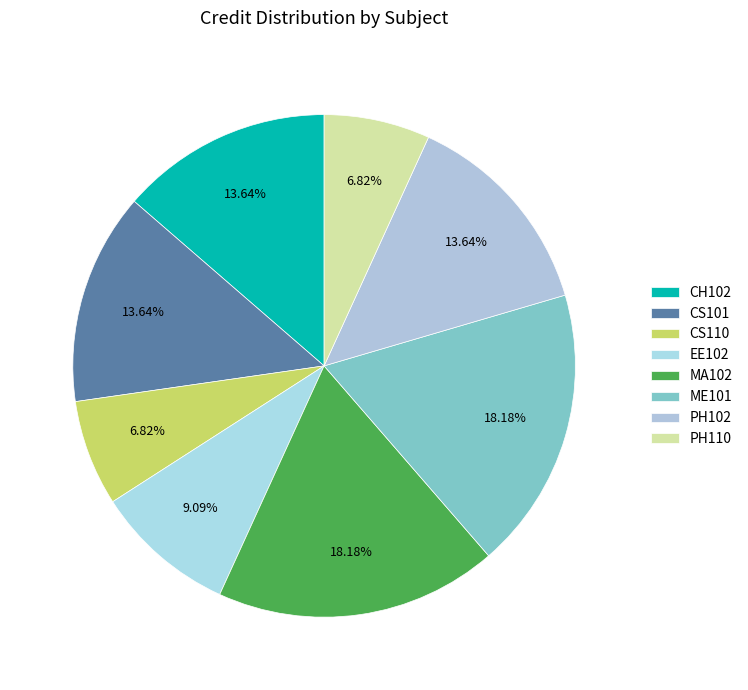

Which category has the biggest portion of the pie?

MA102